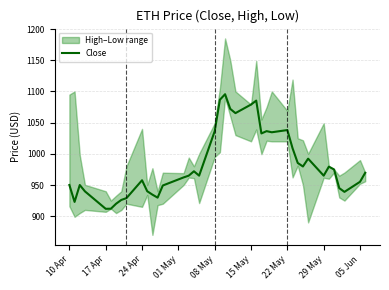

What is the lowest value of the Close series?

911.8